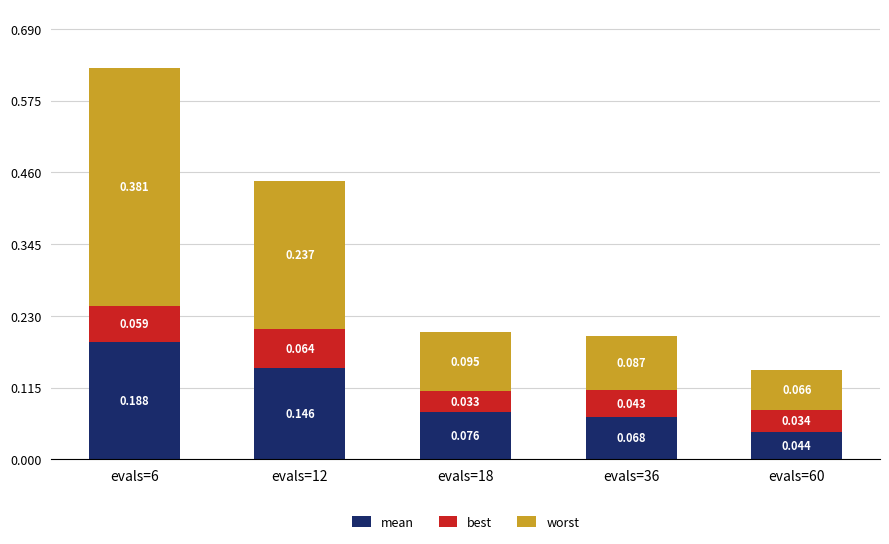

How many categories are shown in the chart?

5